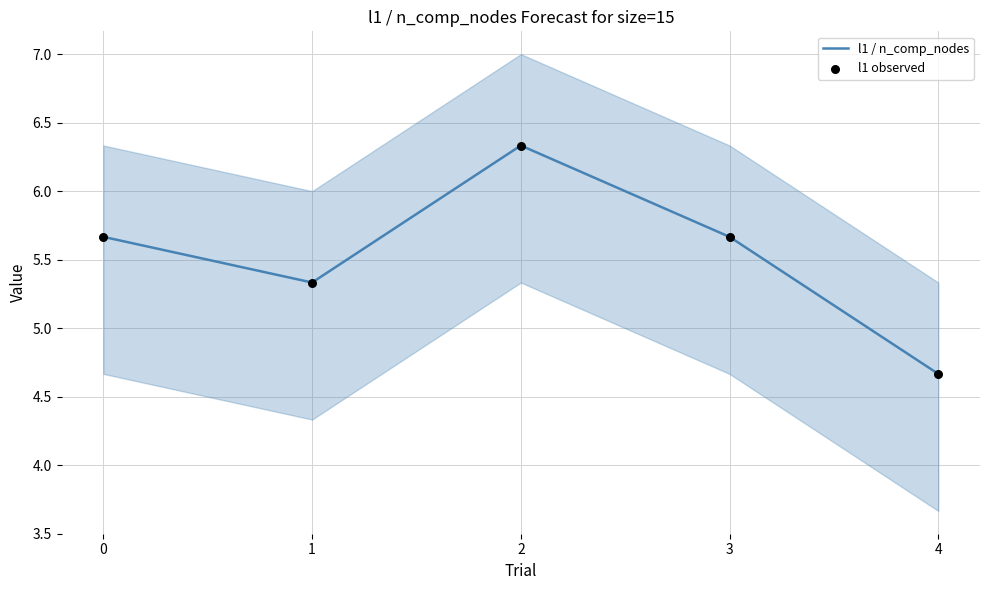

What is the total value across all series at 3?

11.3